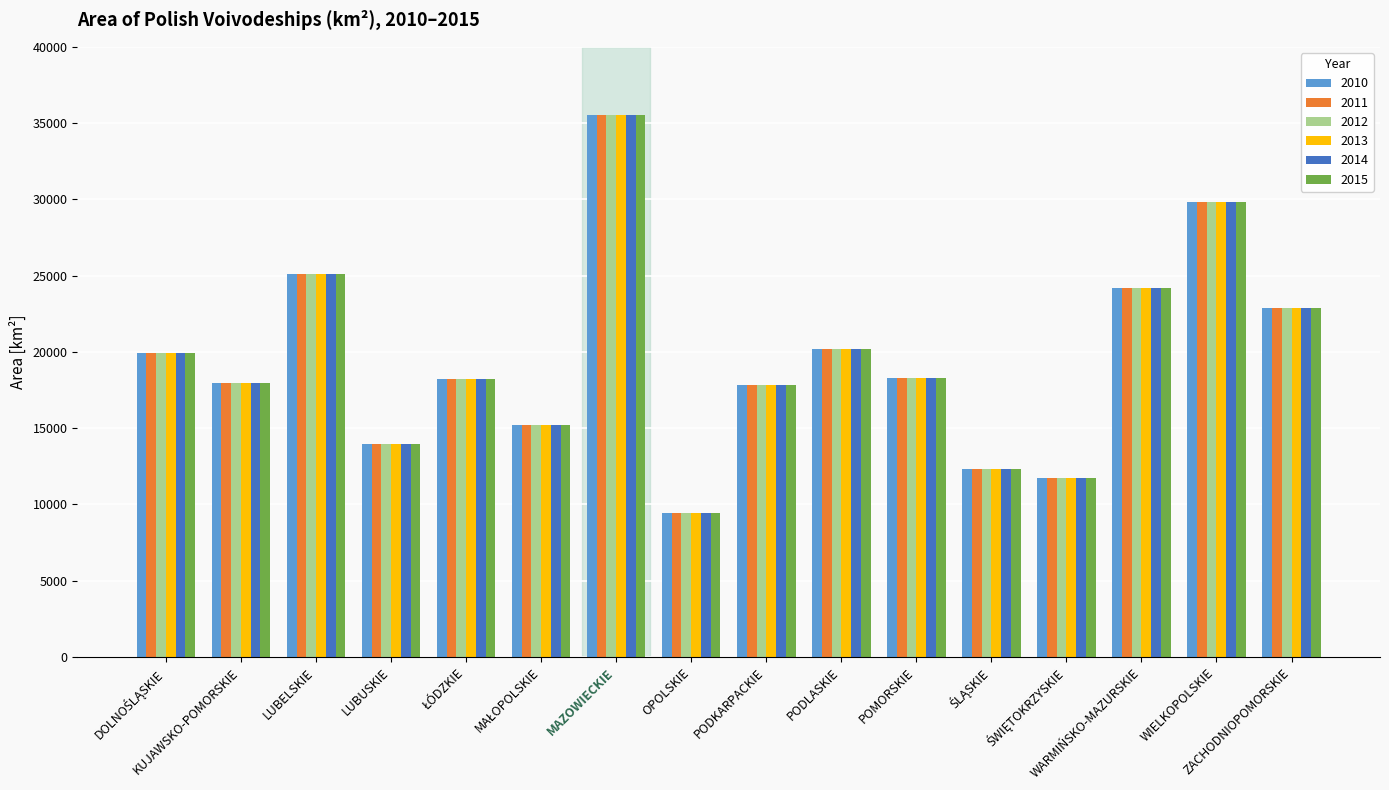

What is the difference between the maximum and minimum values in the 2014 series?

26146